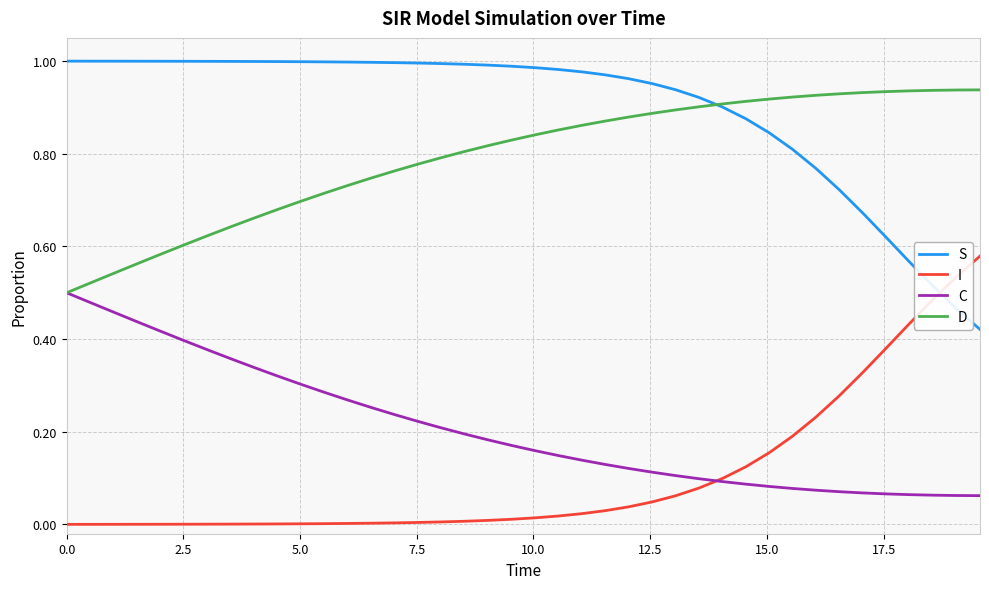

True or false: D and I cross at least once.

False